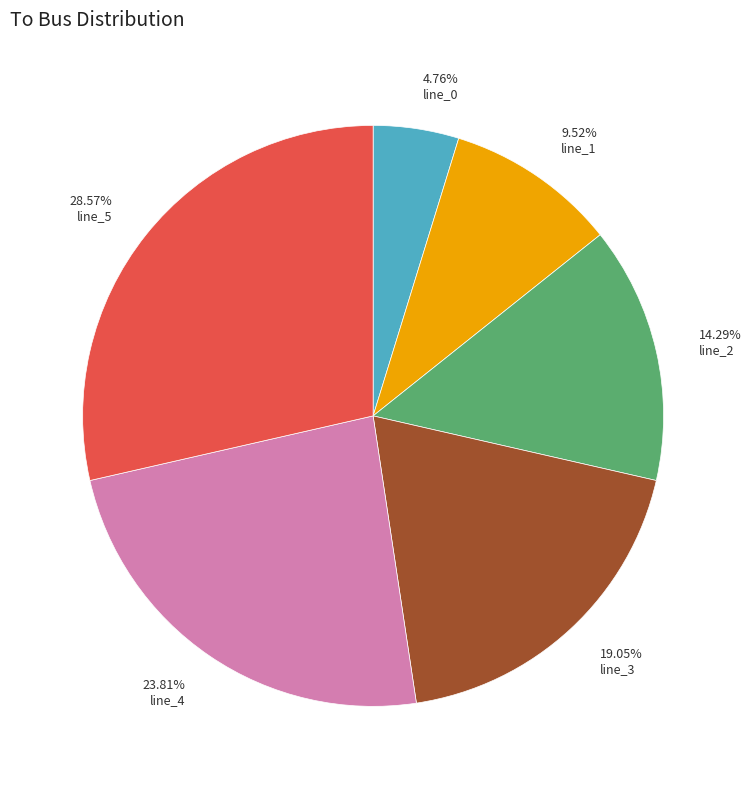

To the nearest percent, what is the average slice percentage?

17%